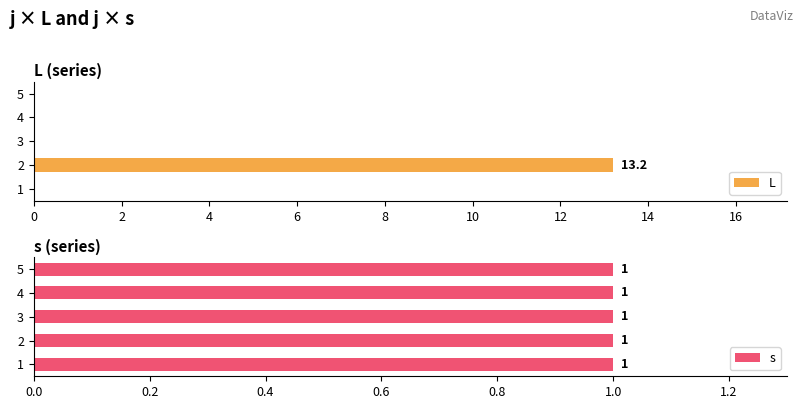

What is the difference between the maximum and minimum values in the L series?

13.2